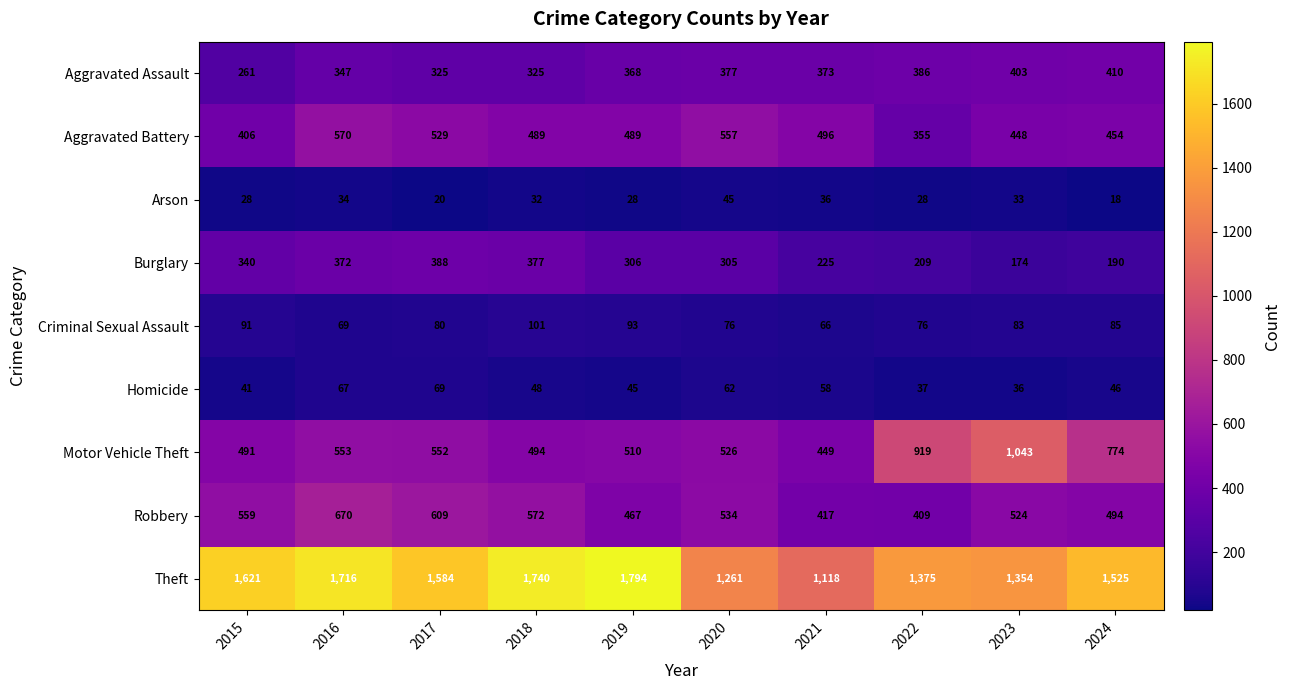

What is the difference between the second highest and minimum values in the Theft series?

622